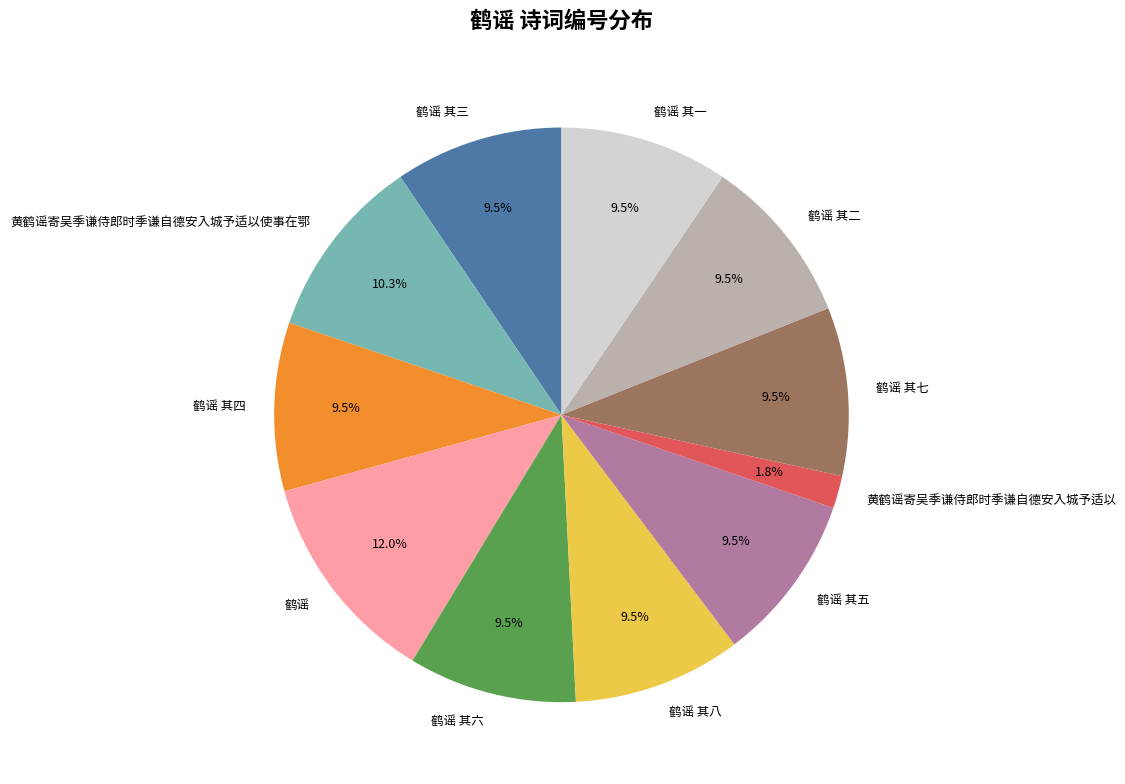

Between 鹤谣 其六 and 黄鹤谣寄吴季谦侍郎时季谦自德安入城予适以, which is larger?

鹤谣 其六